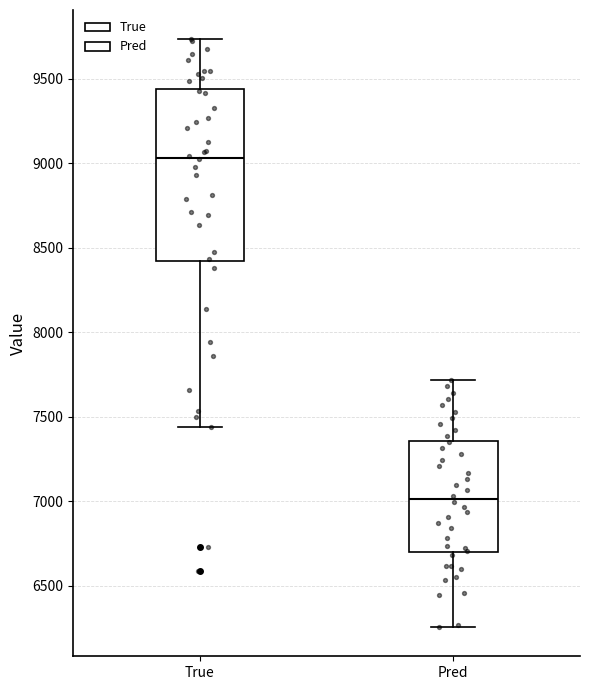

Reading left to right, transcribe this box plot: for each box, give where its median line is, the range the box spans, and where its two whiskers end, as read against the y-axis. The values are not printed on the chart, so give them approximately, as read against the axis.

True: median 9050, box 8400 to 9450, whiskers 7450 to 9750
Pred: median 7000, box 6700 to 7350, whiskers 6250 to 7700